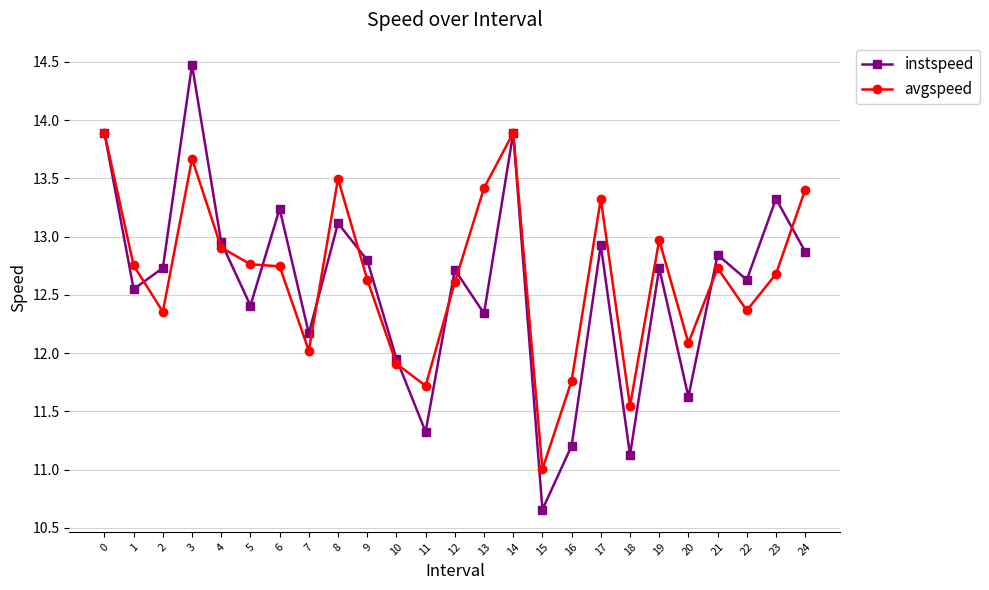

What is the value of the avgspeed point at the 14th from the left?

13.4